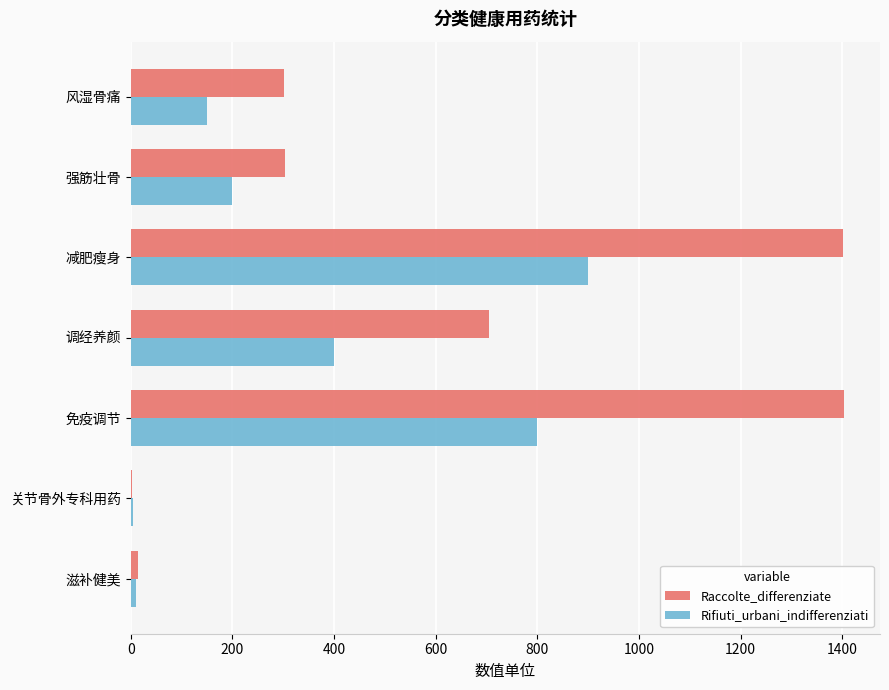

Which series has the largest total across all categories?

Raccolte_differenziate